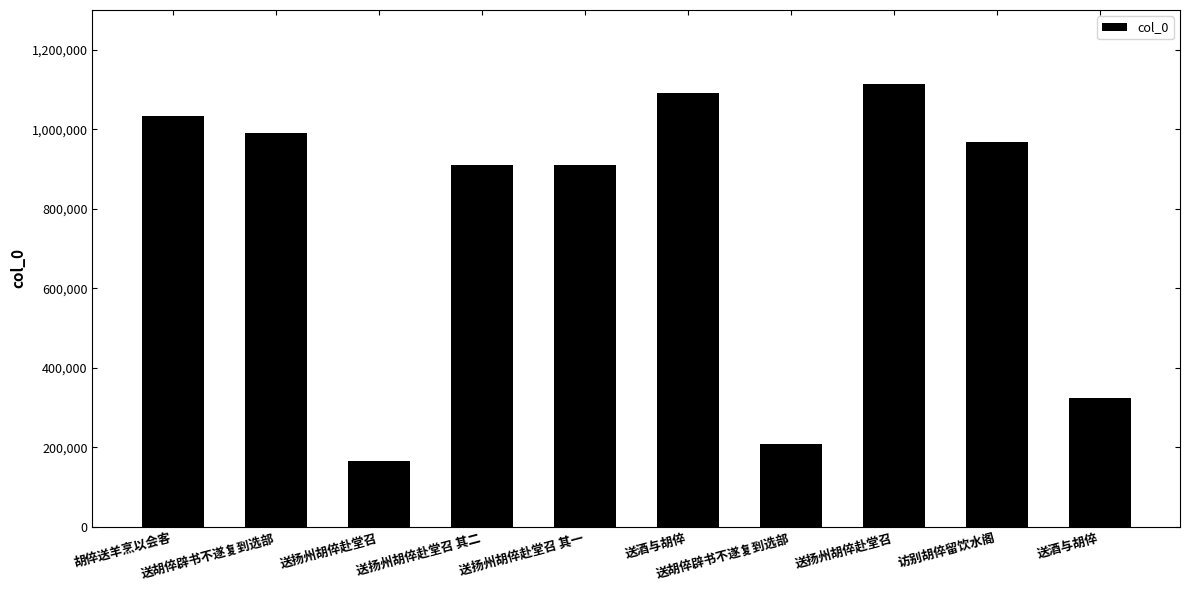

Rank the categories by value from highest to lowest.

送扬州胡倅赴堂召, 送酒与胡倅, 胡倅送羊烹以会客, 送胡倅辟书不遂复到选部, 访别胡倅留饮水阁, 送扬州胡倅赴堂召 其一, 送扬州胡倅赴堂召 其二, 送酒与胡倅, 送胡倅辟书不遂复到选部, 送扬州胡倅赴堂召